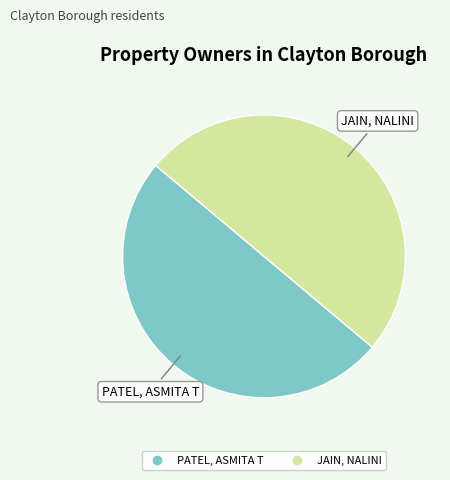

True or false: JAIN, NALINI accounts for 60% of the total.

False